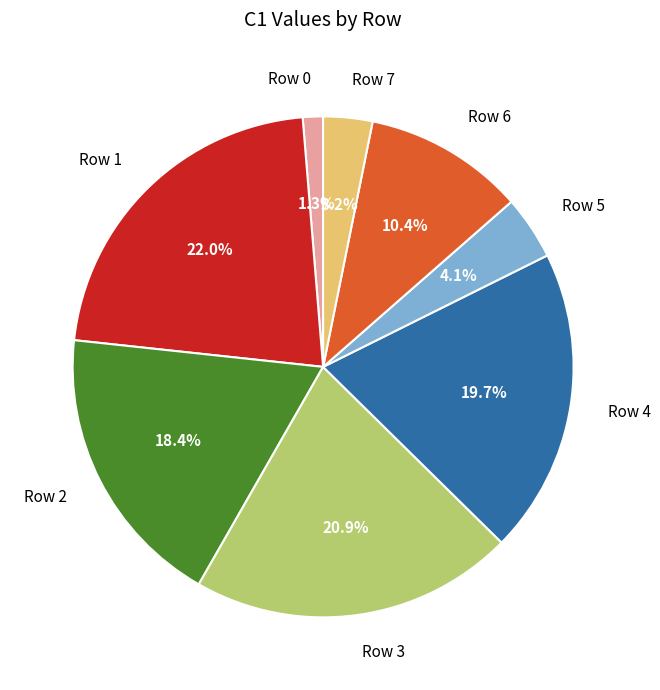

To the nearest percent, what percentage of the pie is Row 4?

20%